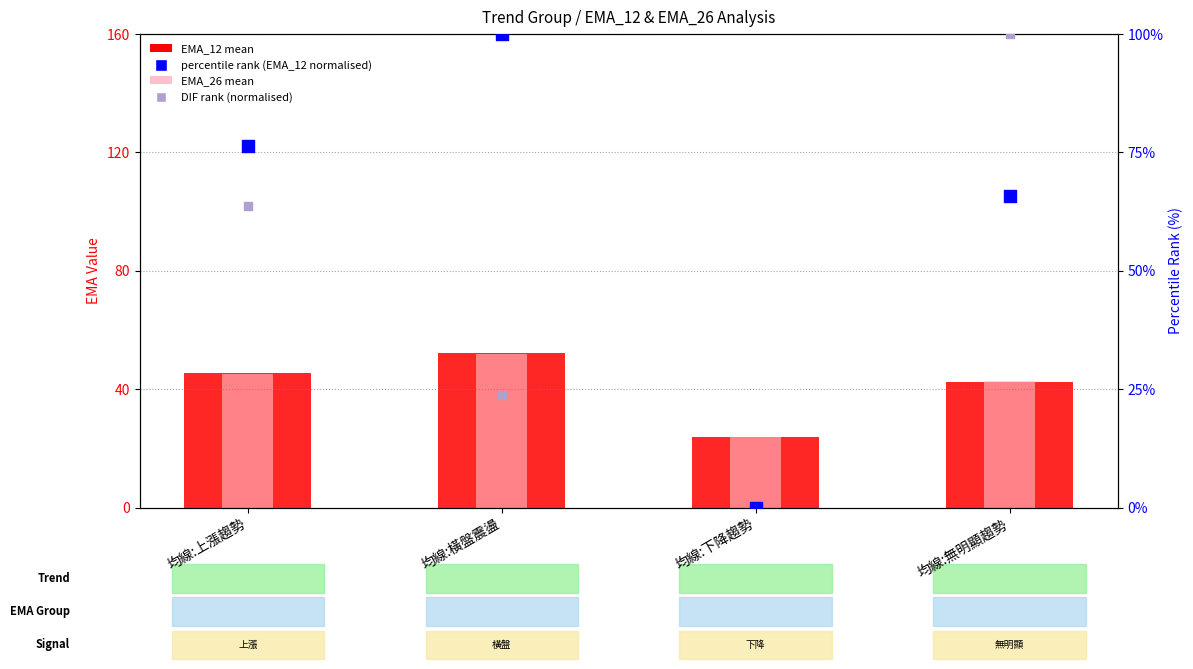

What are all the series names shown in the legend?

EMA_12 (mean), EMA_26 (mean), percentile rank (EMA_12 normalised), DIF rank (normalised)